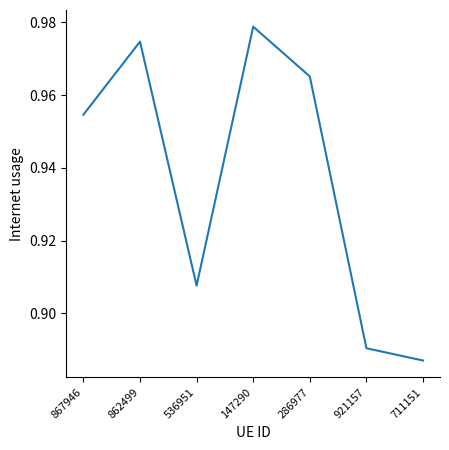

Count the values in the range 0 to 1.

7